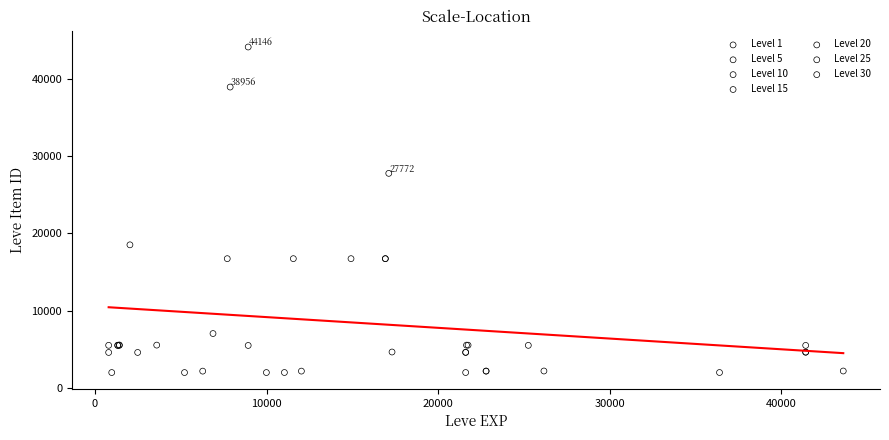

Which series contains the highest Y value?

Level 10